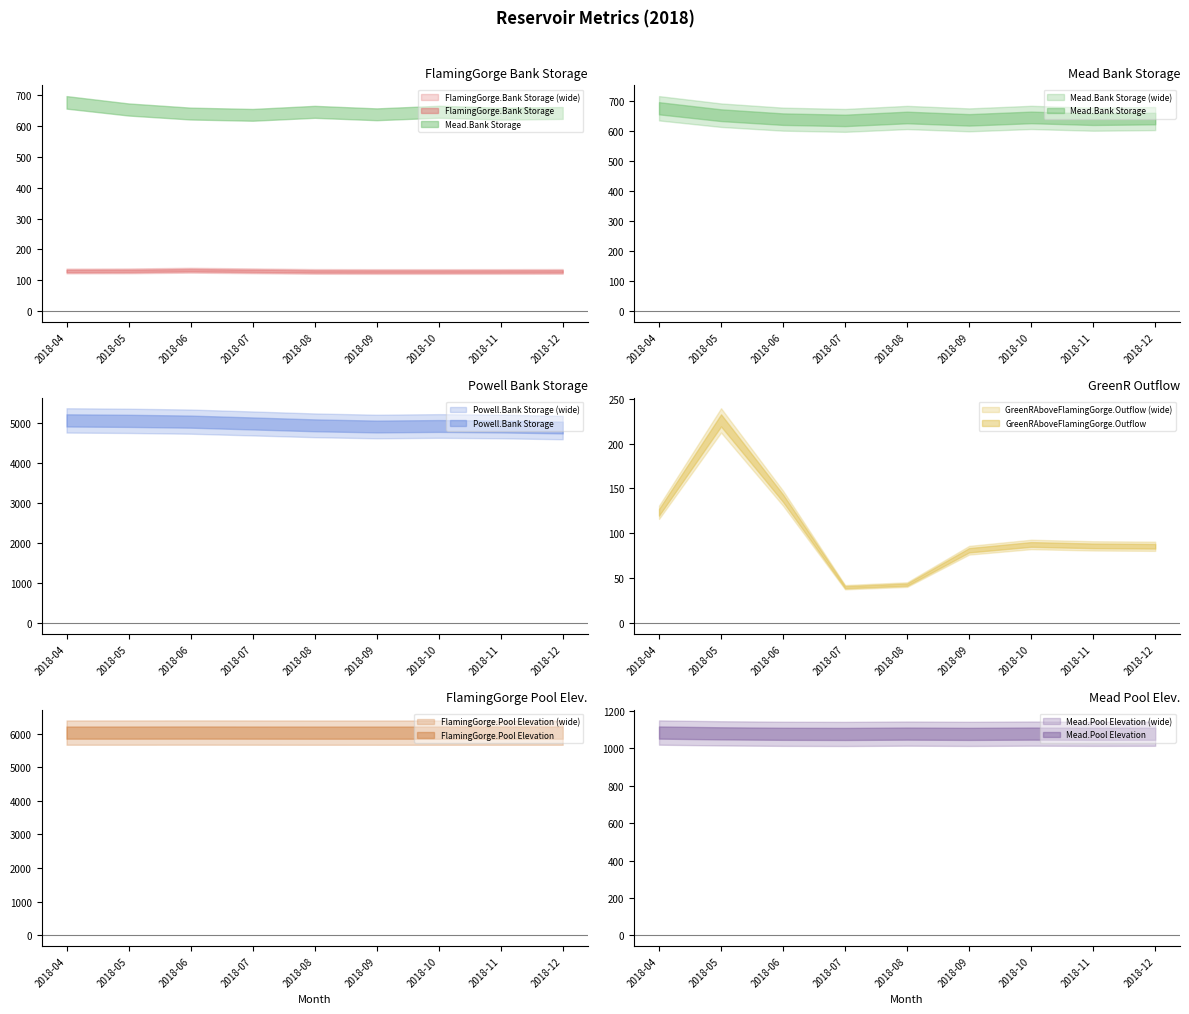

True or false: FlamingGorge.Bank Storage has a value of 128.5 at 2018-12.

True